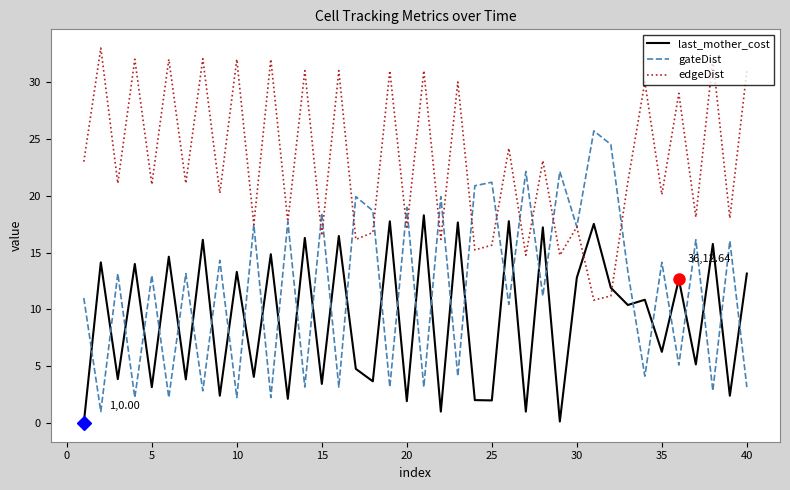

What is the difference between the maximum and second lowest values in the edgeDist series?

21.8